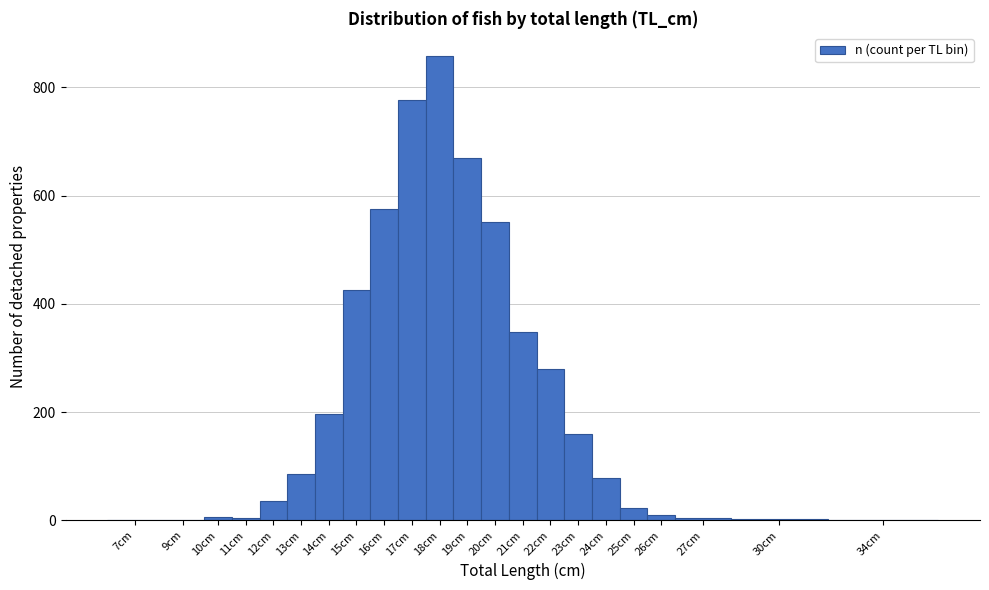

What is the maximum value shown in the chart?

858